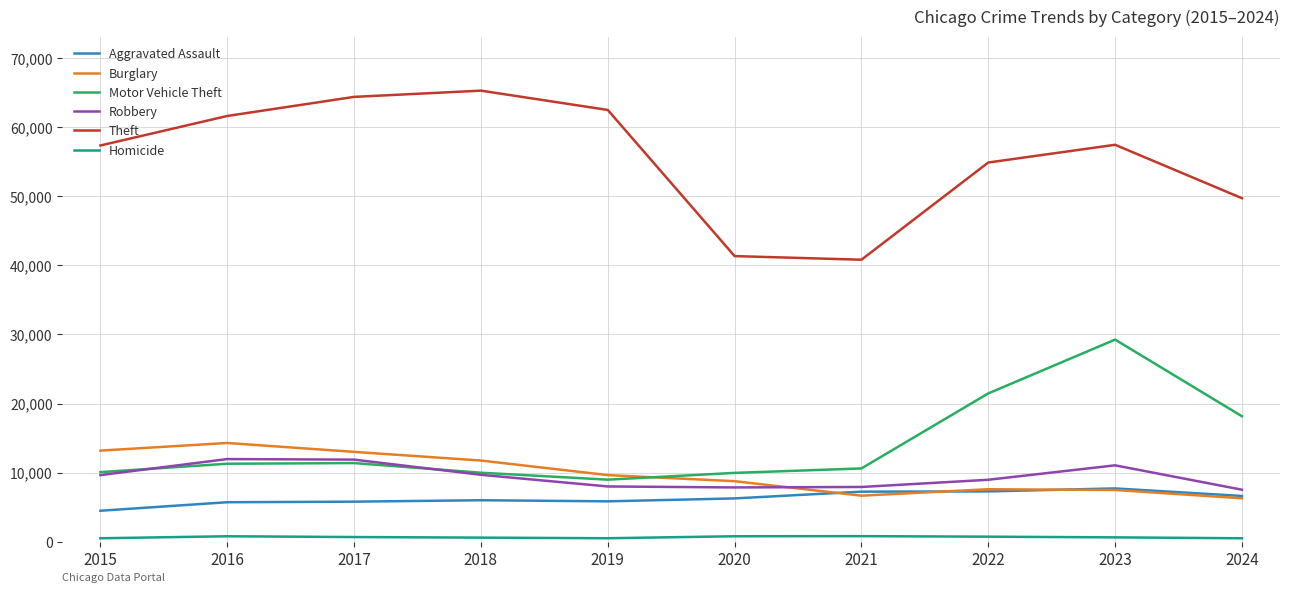

Which category has the highest value across all series?

2018